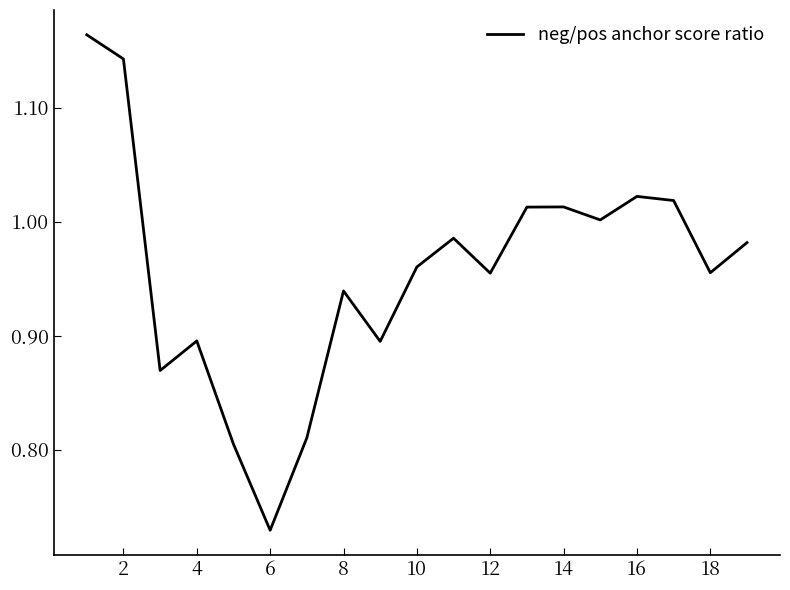

What is the difference between the maximum and minimum values?

0.4